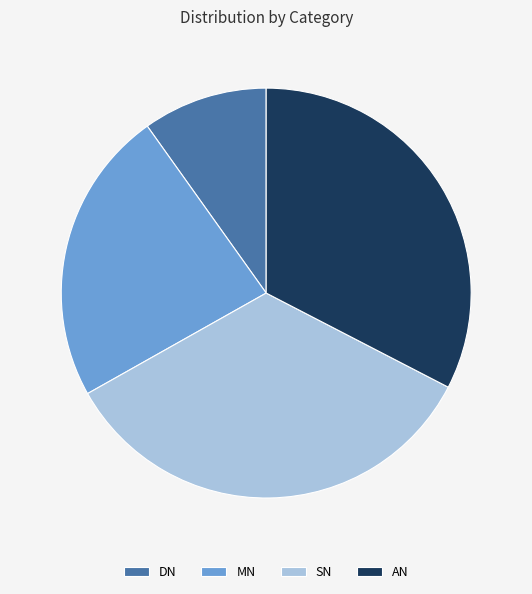

Combined, do DN and MN account for over 50%?

No